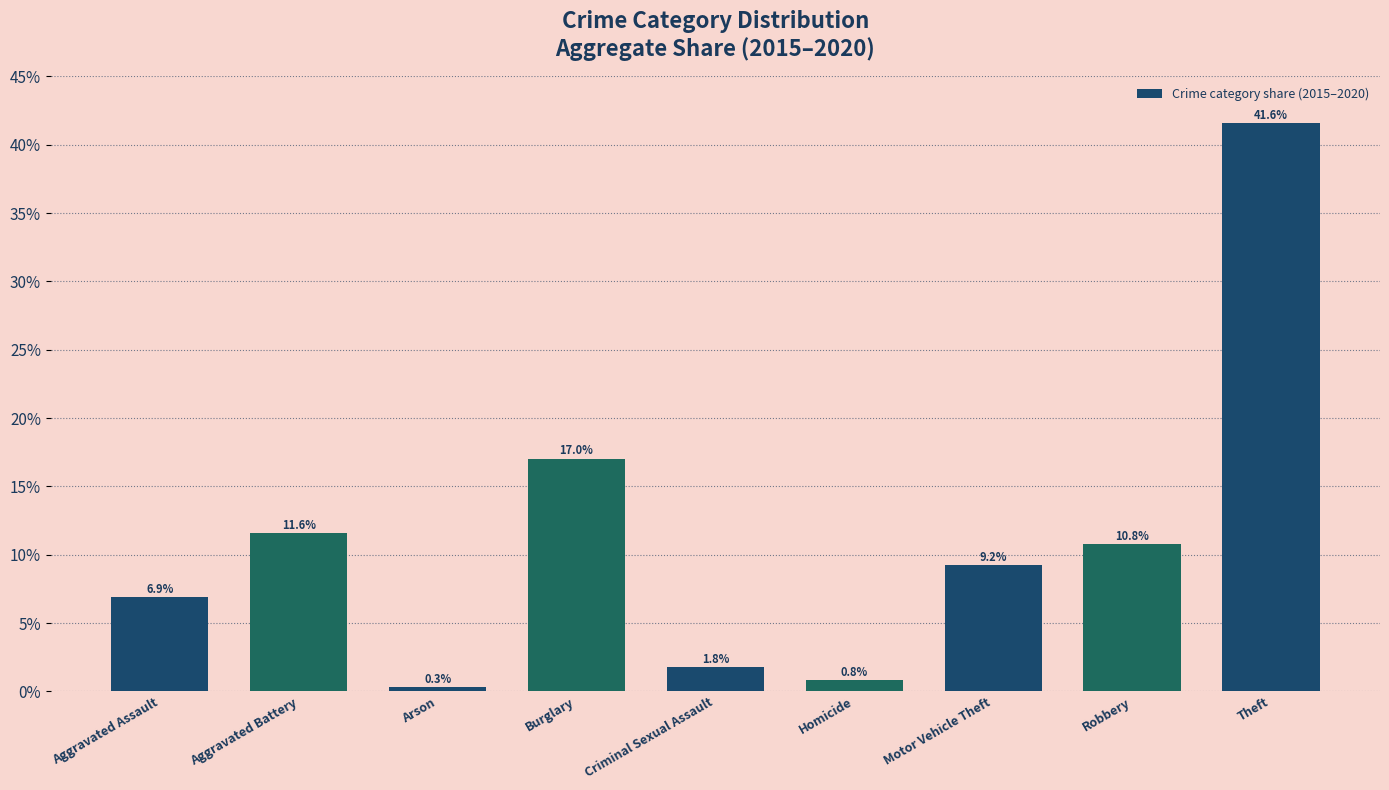

What is the label of the 3rd bar from the right?

Motor Vehicle Theft